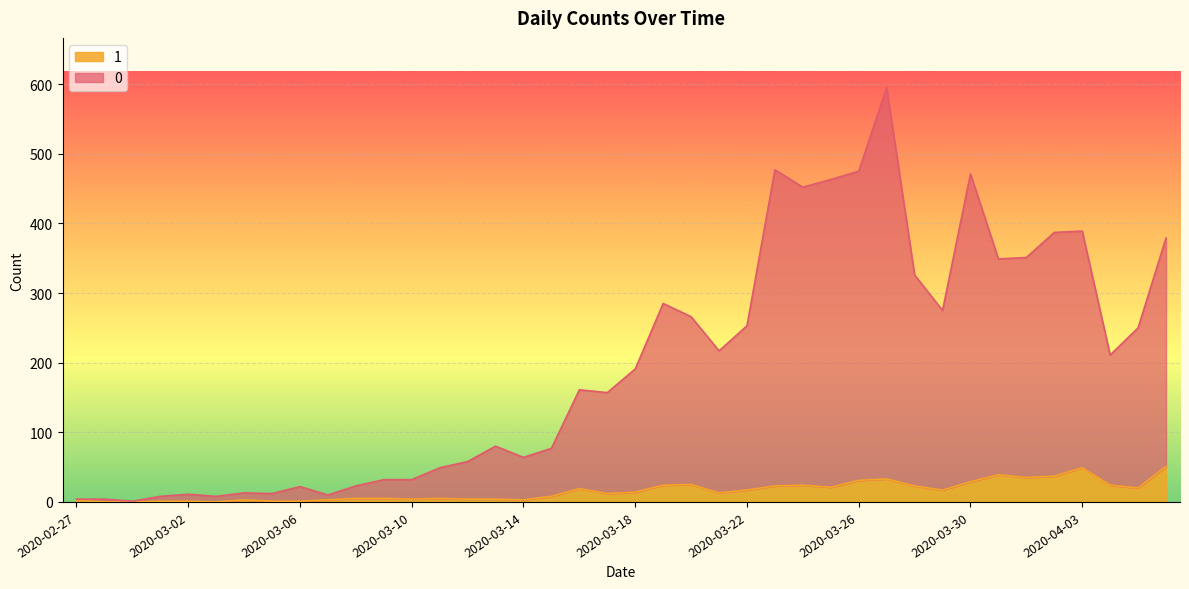

Which has a higher value, 2020-03-21 or 2020-03-30?

2020-03-30